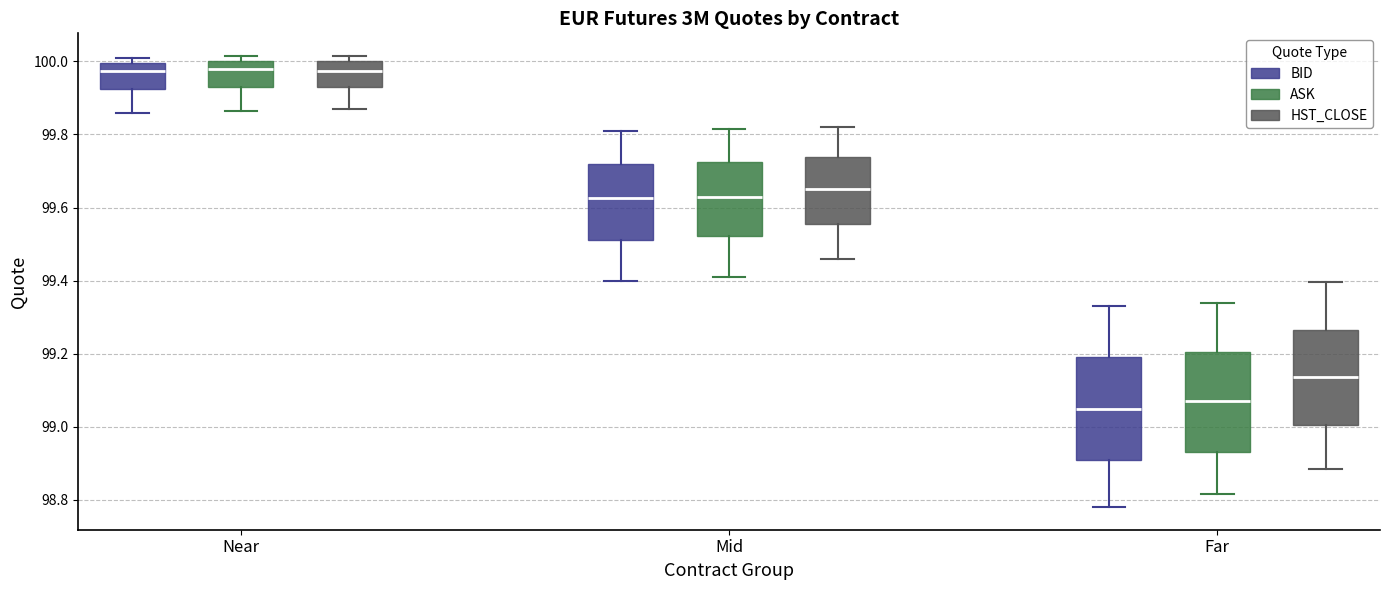

Where is the lower edge of the box for Near (HST_CLOSE) on the y-axis? The values are not printed on the chart, so give them approximately, as read against the axis.

99.94